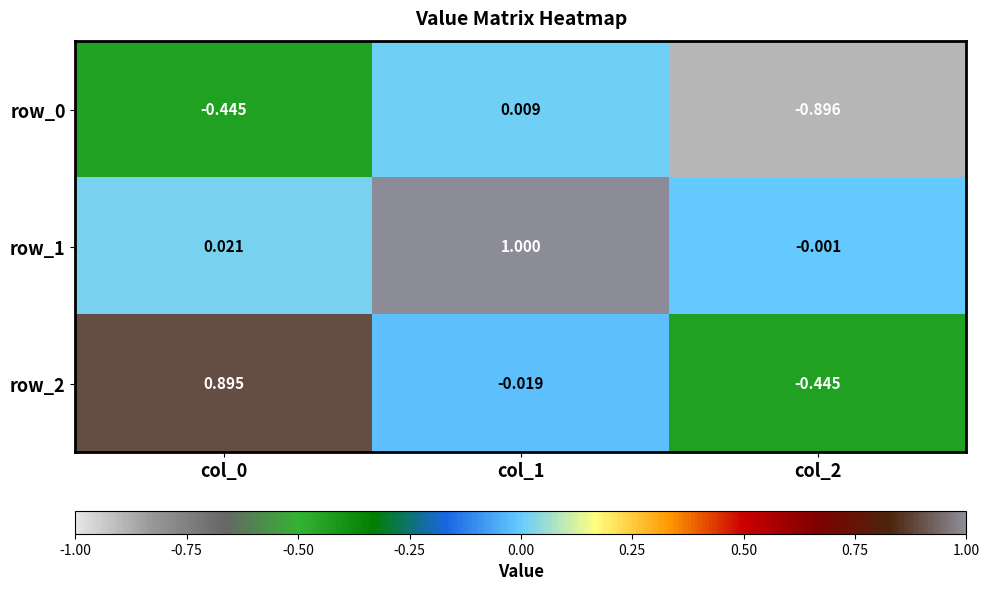

What is the difference between the maximum and minimum values in the row_2 series?

1.3